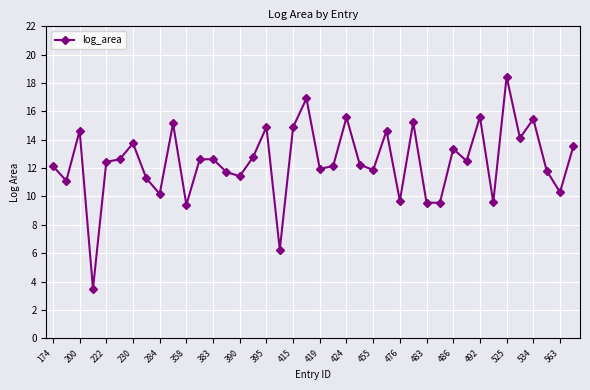

True or false: there are more than 0 points higher than both neighbors.

True